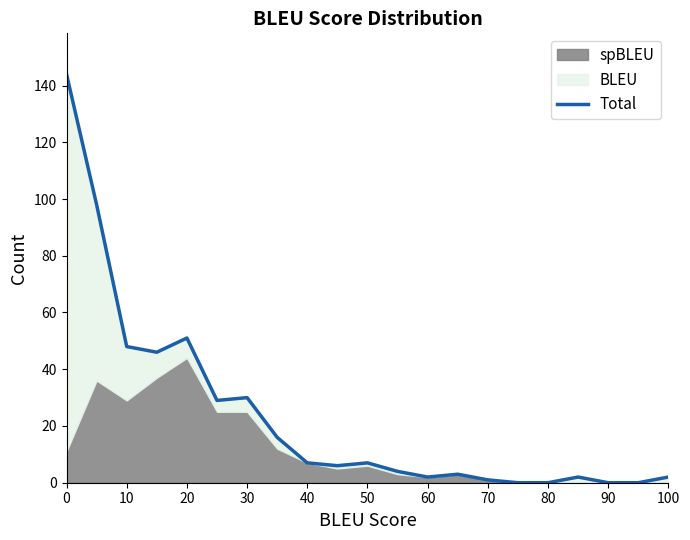

Count the number of categories in the chart.

21